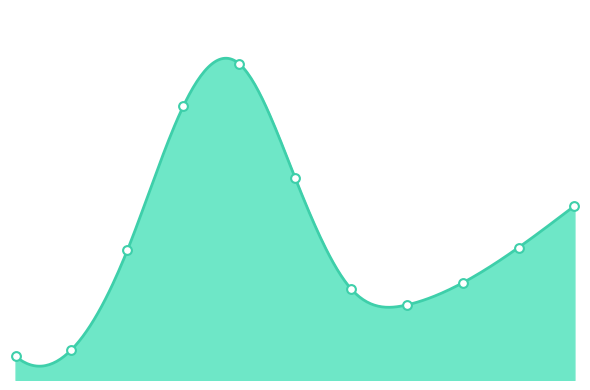

What is the change in value from 1996 to 2000 to 2006 to 2010?

+36655